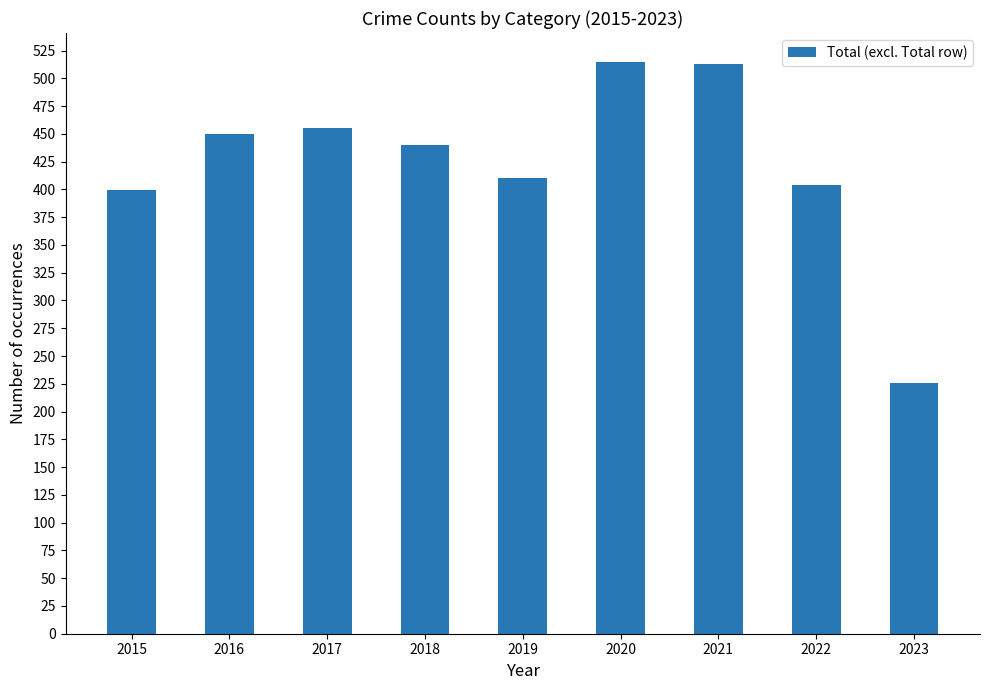

At which label does the data first exceed 440?

2016